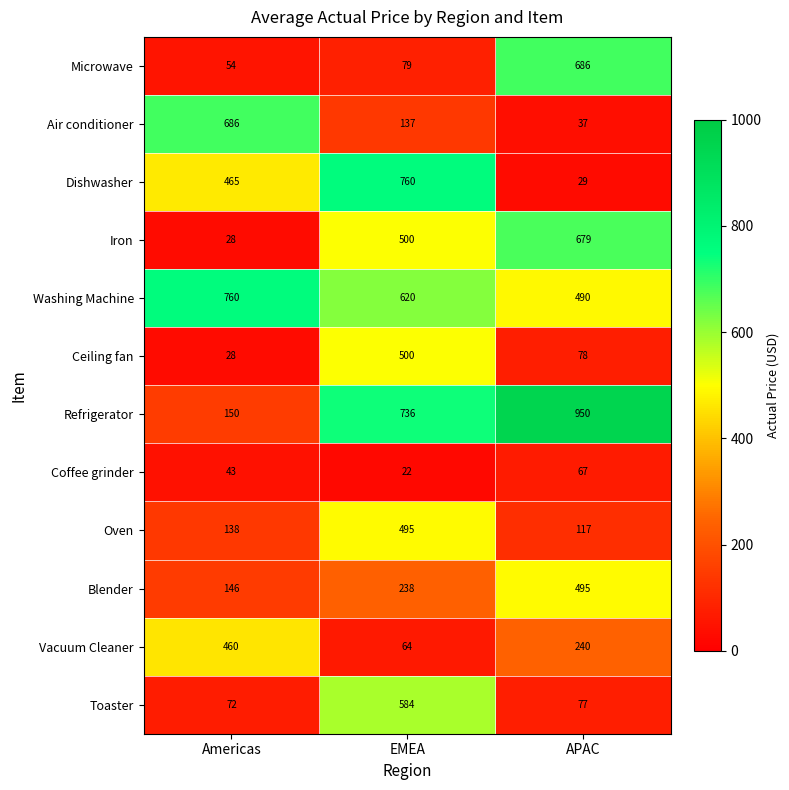

Which category has the highest value across all series?

APAC